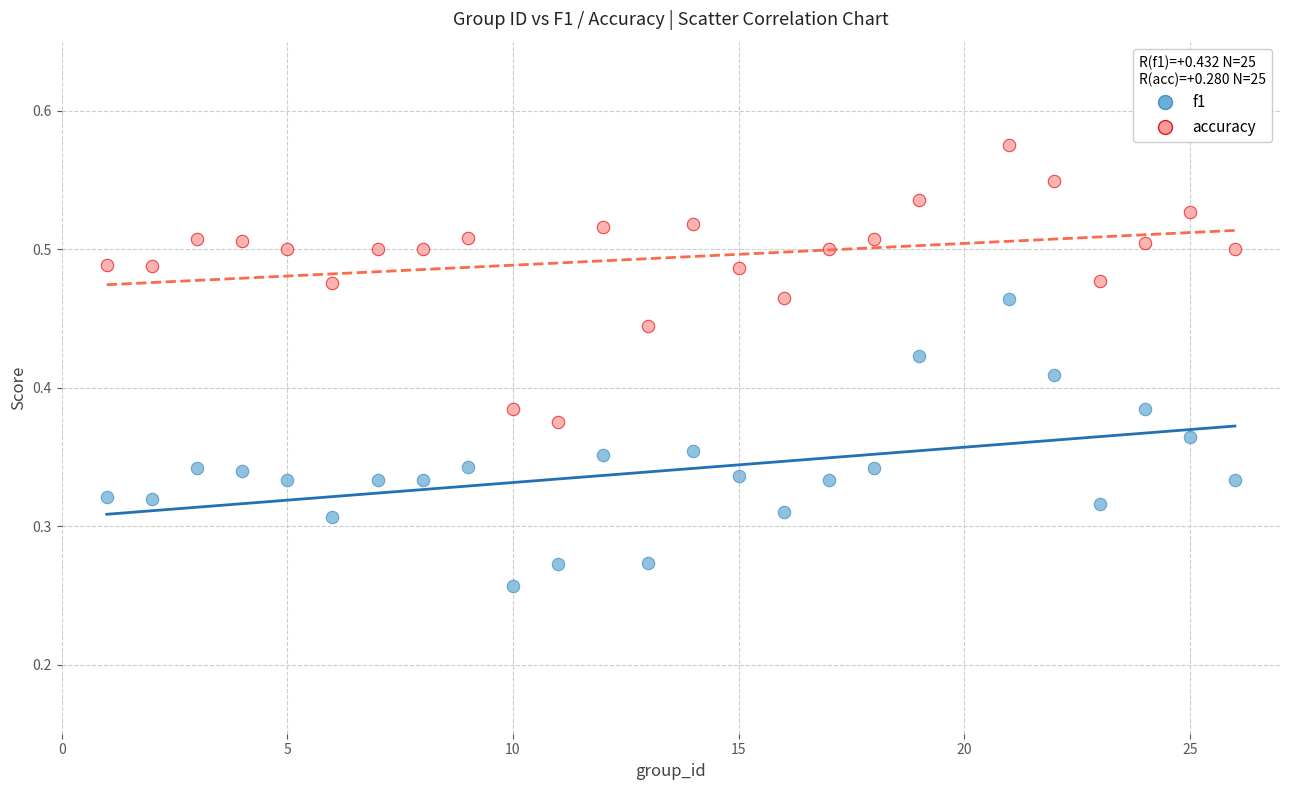

Across all data points, what is the range of X values (max minus min)?

25.0